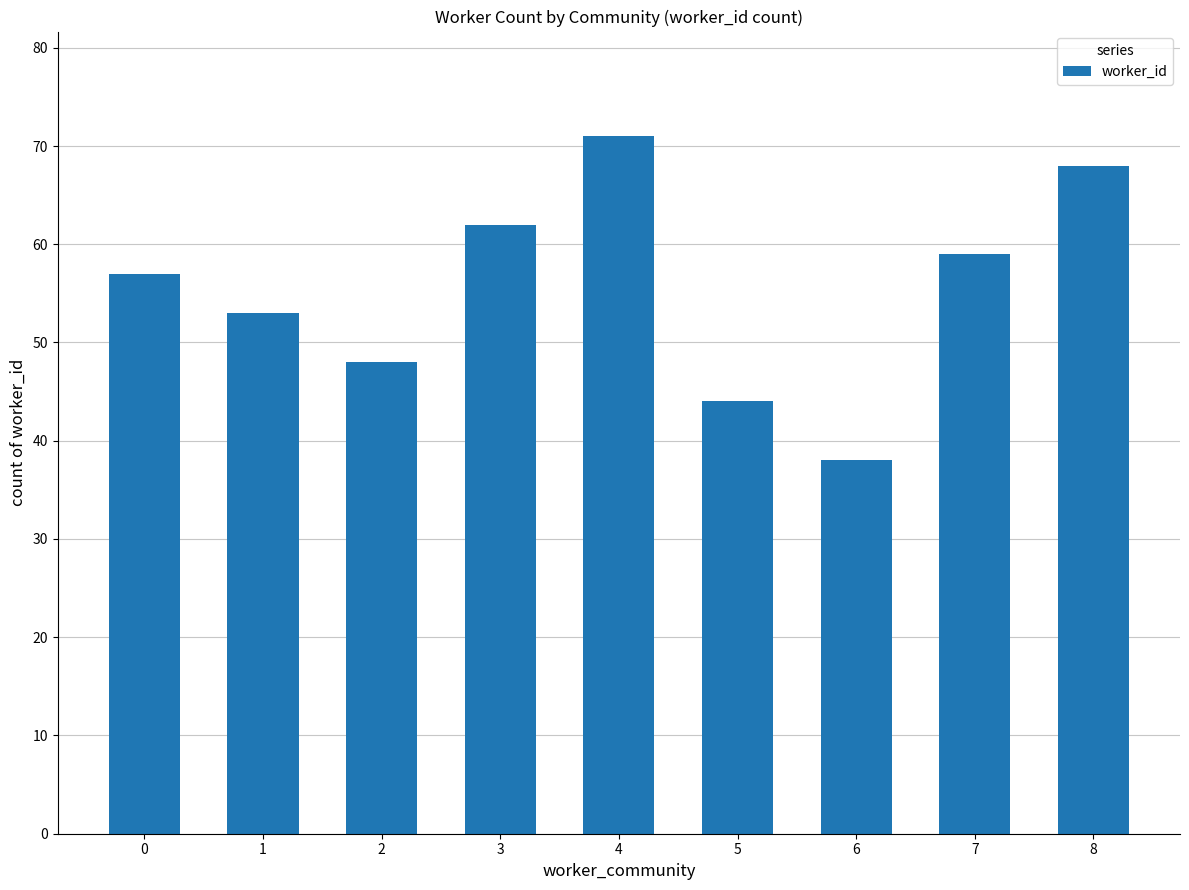

Between 4 and 2, which is larger?

4